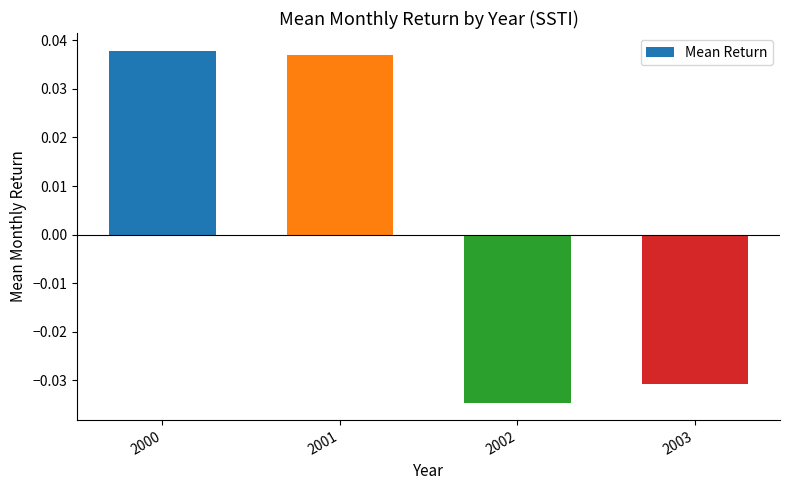

Are the bars horizontal?

No